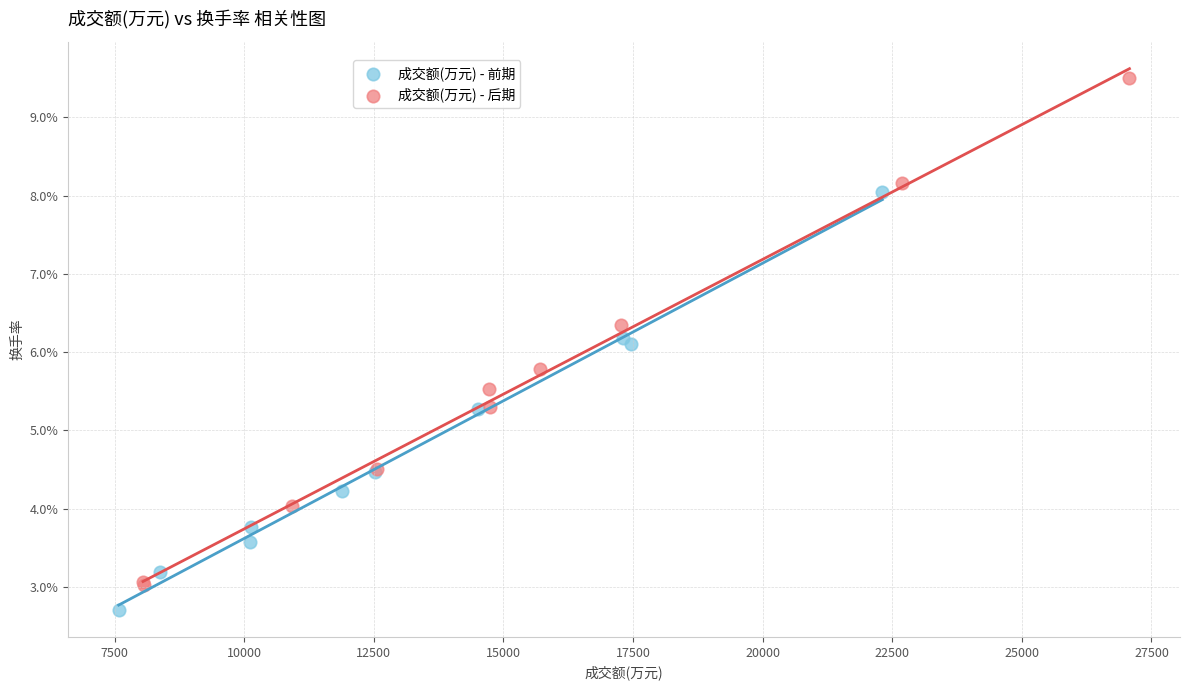

Which series contains the highest Y value?

成交额(万元) - 后期